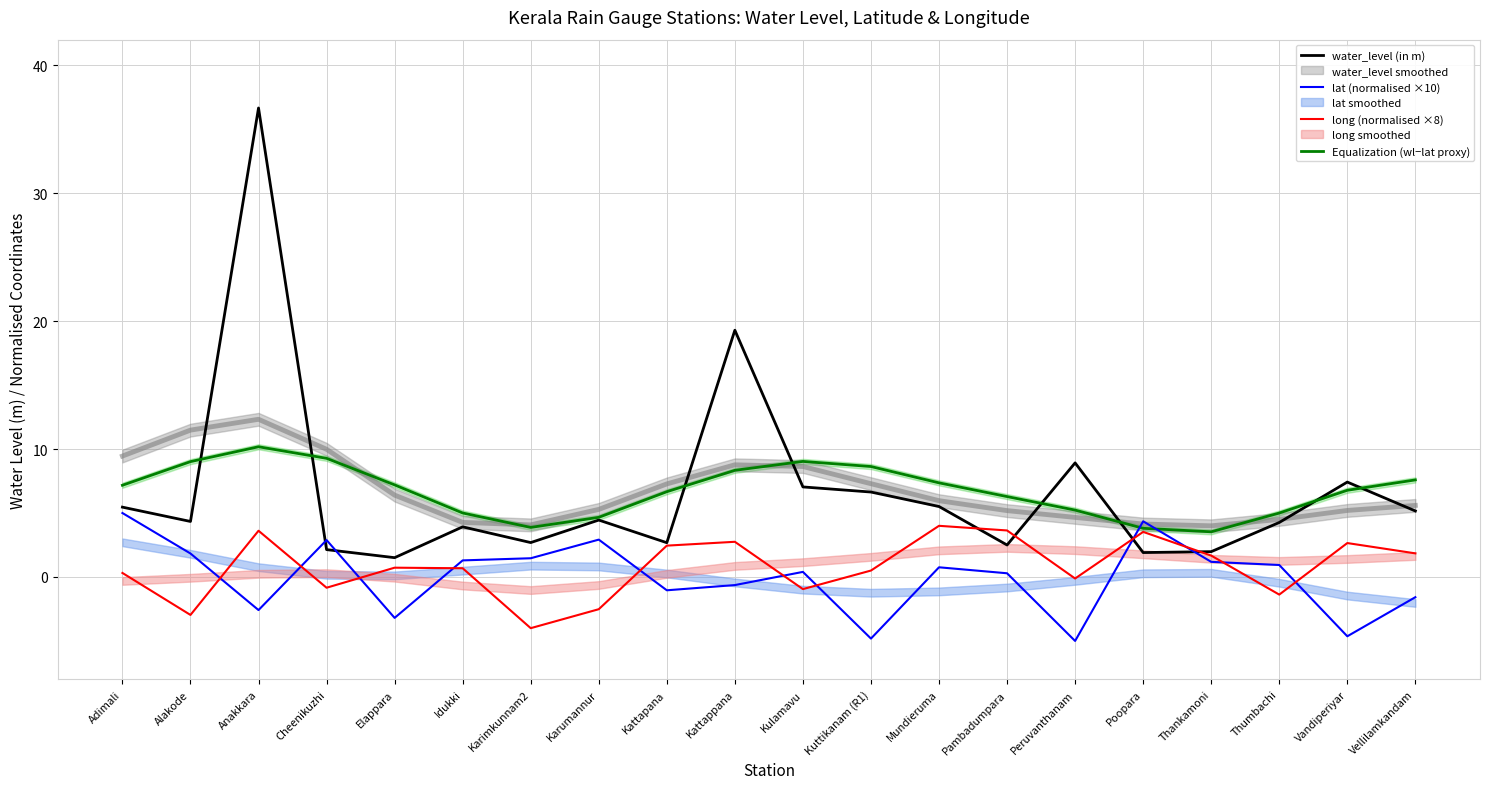

Reading left to right, extract all data points from this chart.

water_level (in m): 5.5	4.3	36.7	2.1	1.5	3.9	2.7	4.5	2.7	19.3	7.0	6.6	5.5	2.5	8.9	1.9	2.0	4.3	7.4	5.2
lat (normalised ×10): 5.0	1.8	-2.6	2.9	-3.2	1.3	1.5	2.9	-1.0	-0.6	0.4	-4.8	0.8	0.3	-5.0	4.4	1.2	0.9	-4.6	-1.6
long (normalised ×8): 0.3	-3.0	3.6	-0.8	0.7	0.7	-4.0	-2.5	2.5	2.8	-0.9	0.5	4.0	3.6	-0.1	3.5	1.7	-1.4	2.7	1.8
Equalization (wl−lat proxy): 7.2	9.0	10.2	9.3	7.2	5.0	3.9	4.7	6.7	8.3	9.0	8.6	7.4	6.3	5.2	3.8	3.5	5.0	6.8	7.6